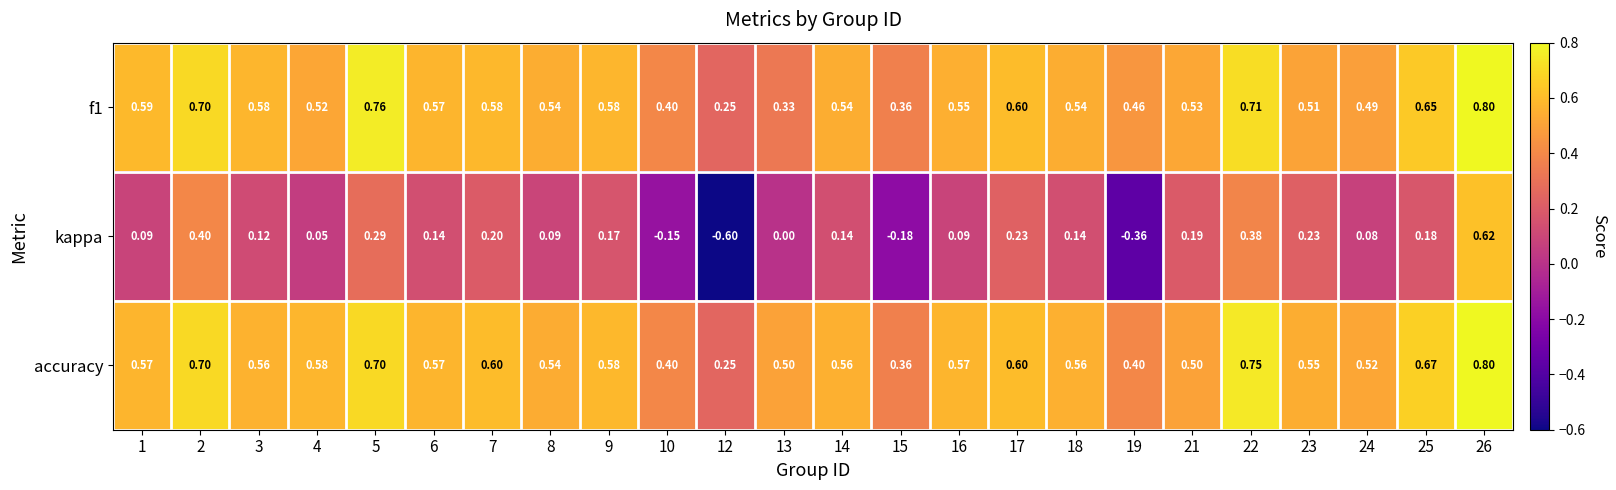

How many series are shown in this chart?

3